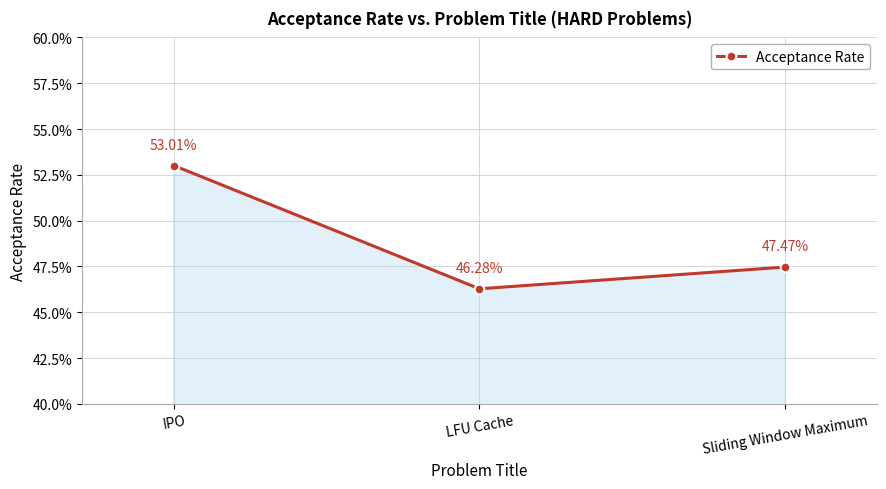

What is the label of the 2nd point from the right?

LFU Cache